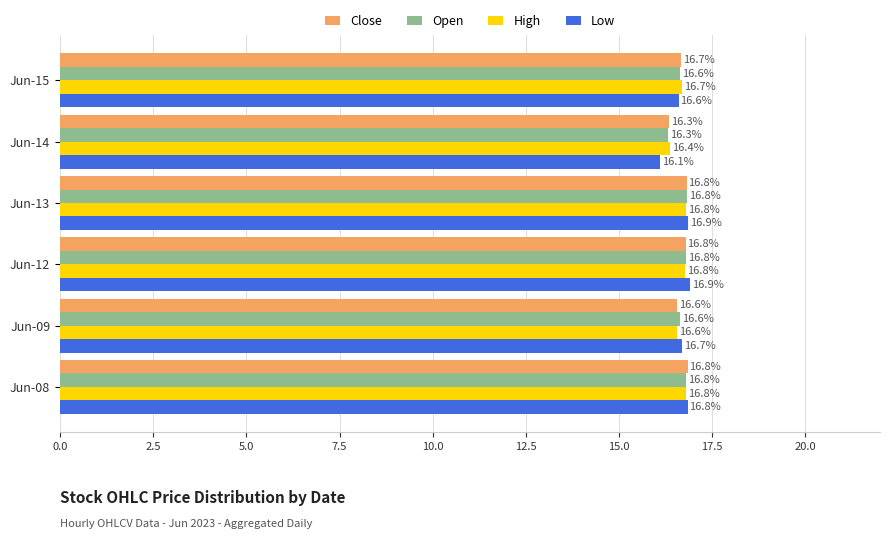

What is the sum of the Low values at Jun-15 and Jun-14?

32.7